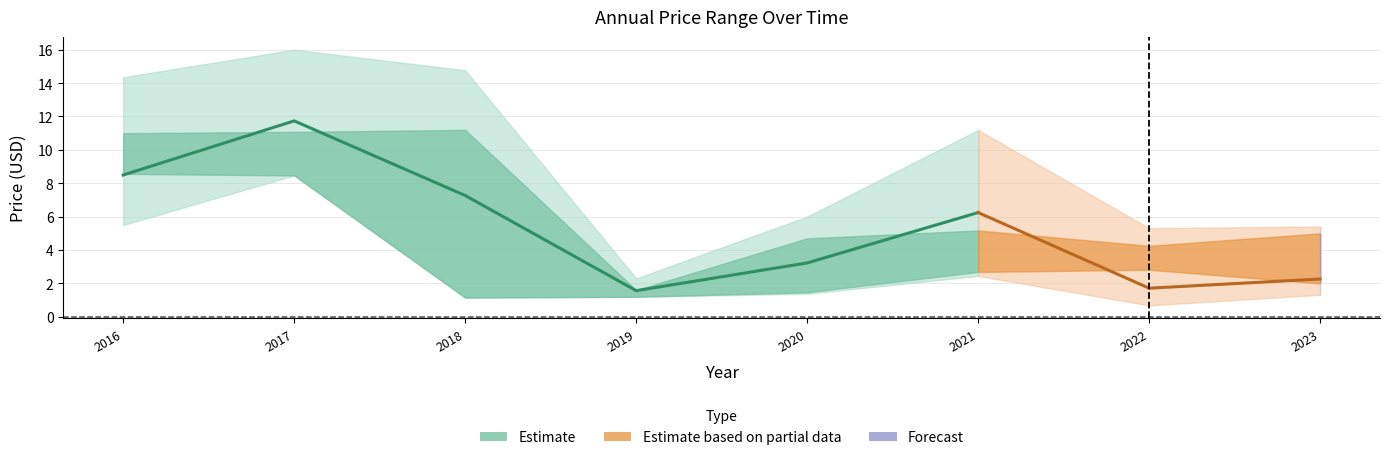

How many data points in price are less than 6?

4